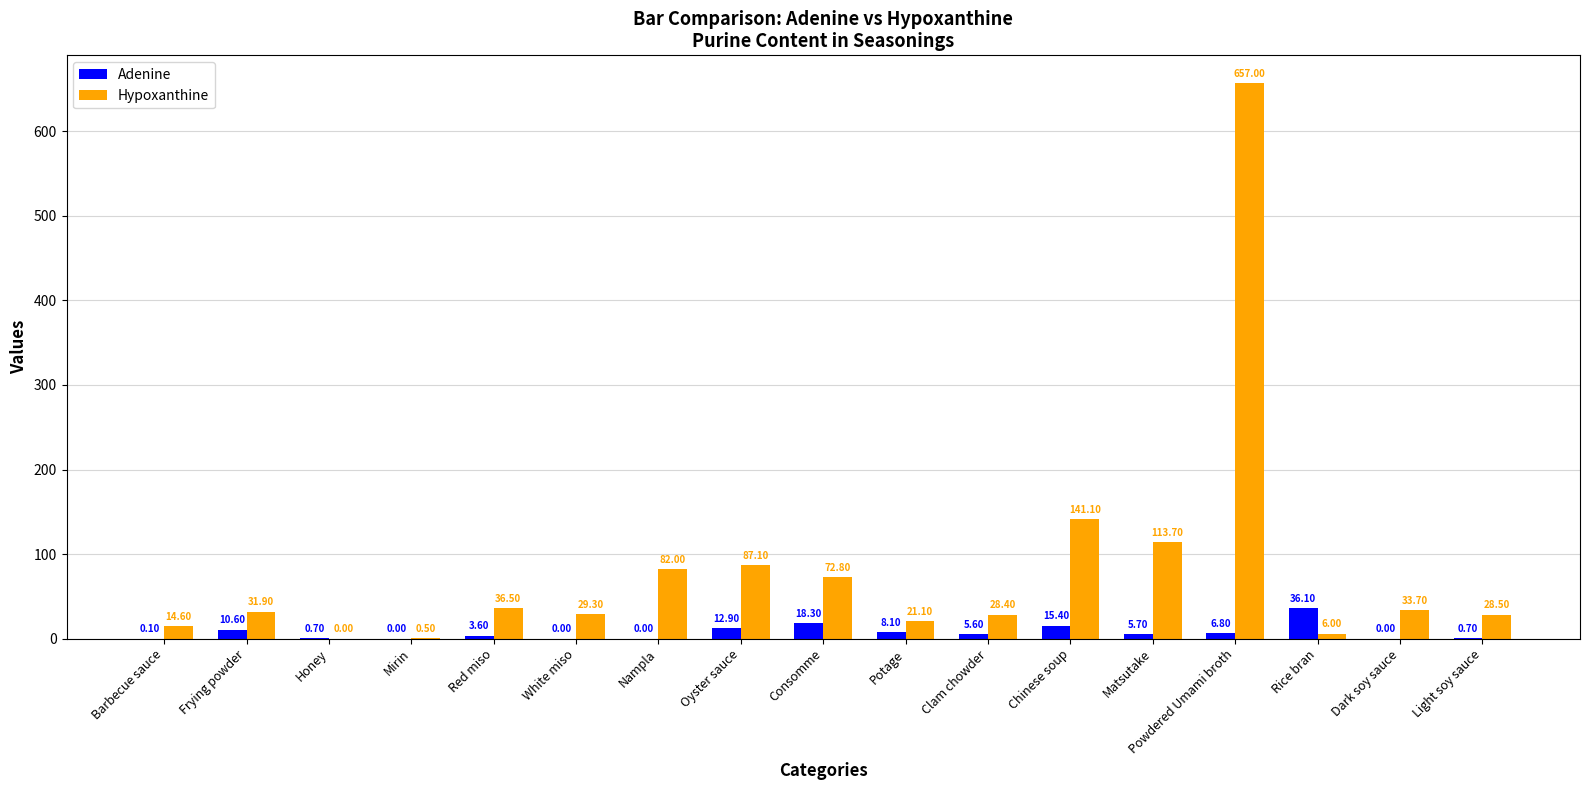

What is the sum of all Hypoxanthine values?

1384.2